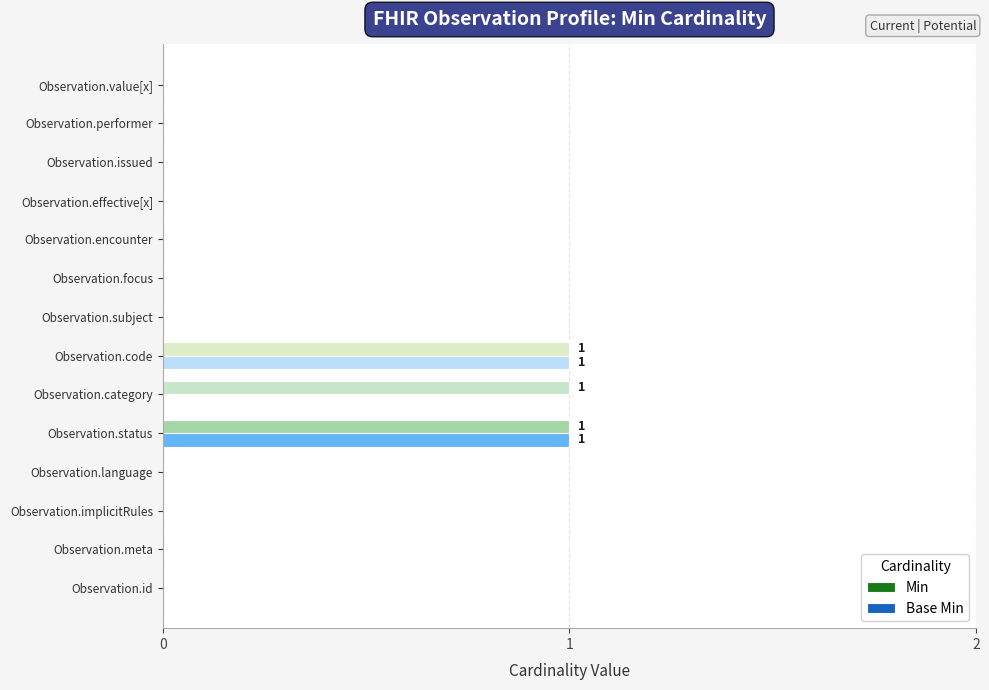

Count the number of data series in this chart.

2